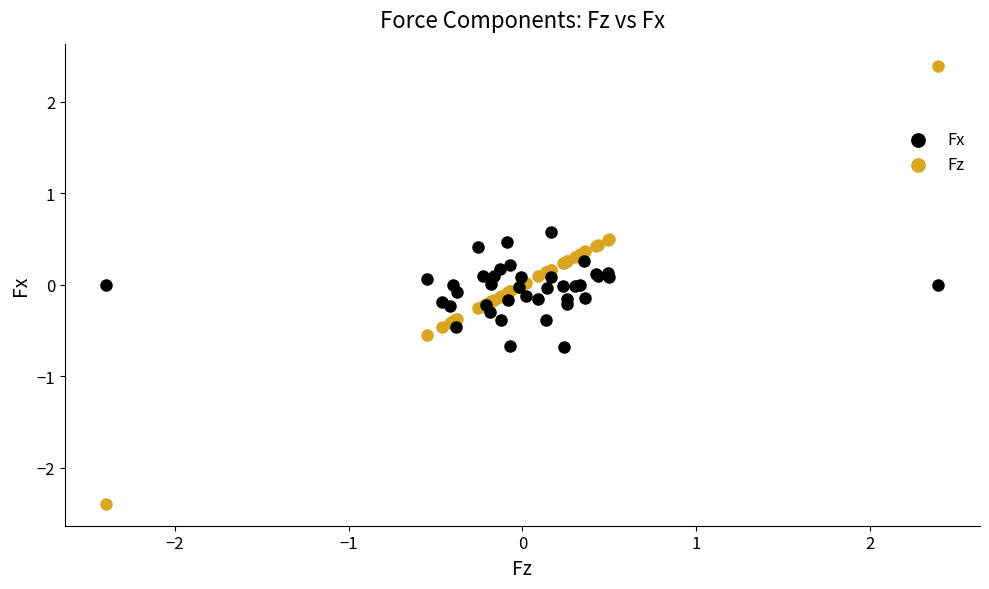

Which series reaches the minimum Y coordinate?

Fz